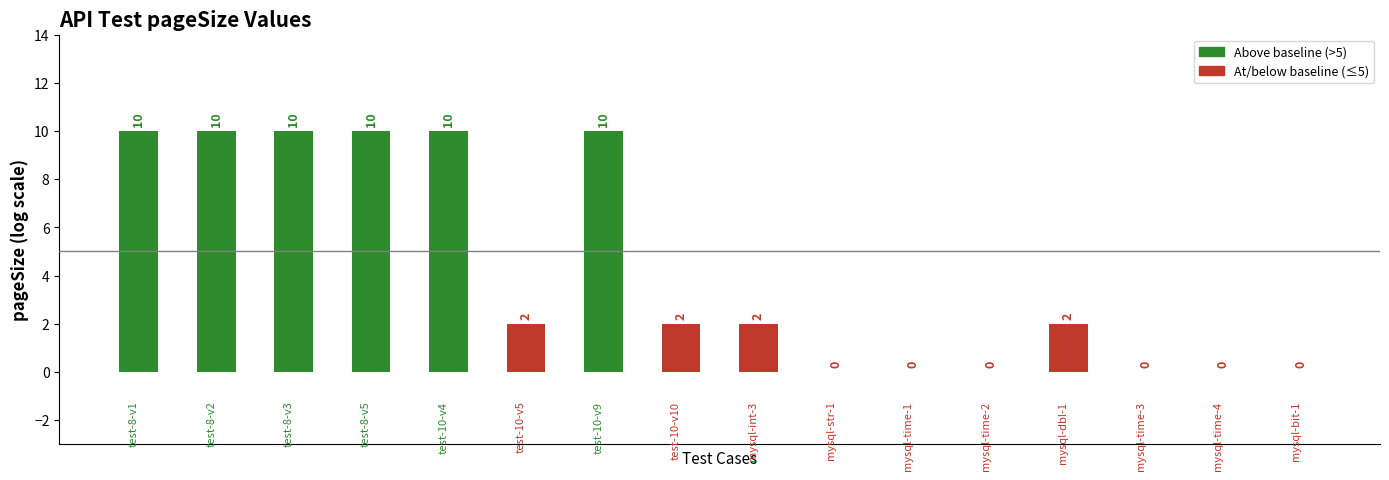

What is the sum of all values?

68